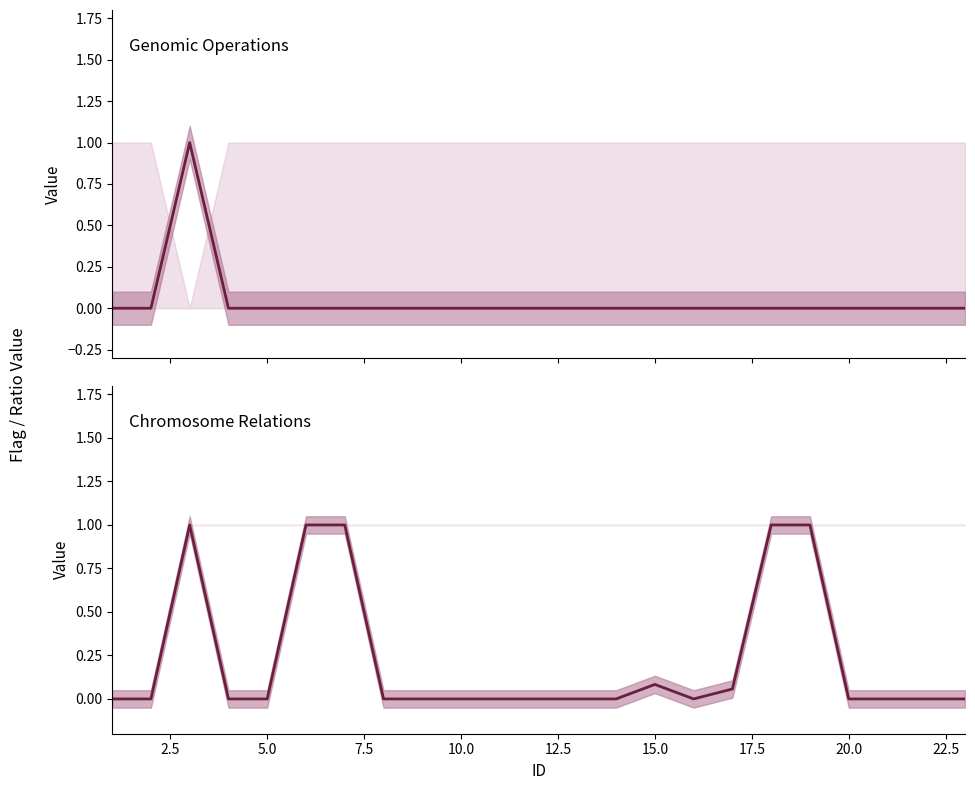

What is the difference between the maximum and minimum values in the Ope= series?

1.0